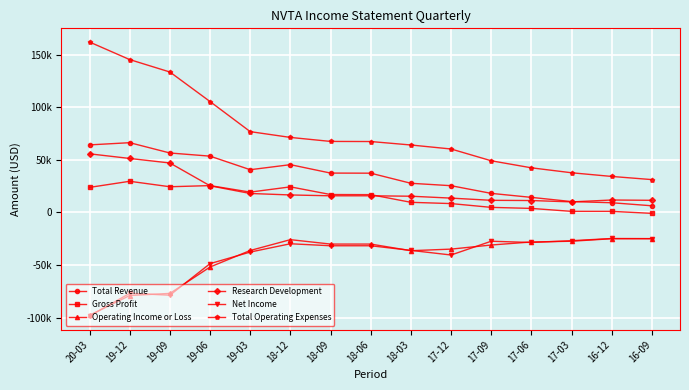

What is the sum of all Net Income values?

-643000